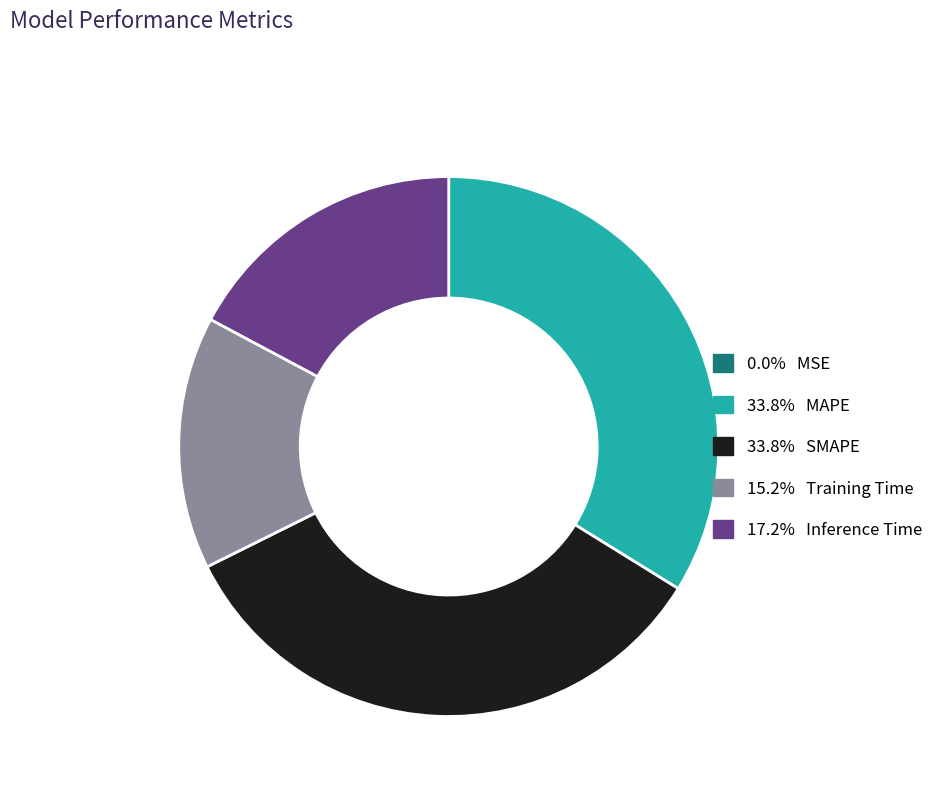

Does any single category account for the majority?

No